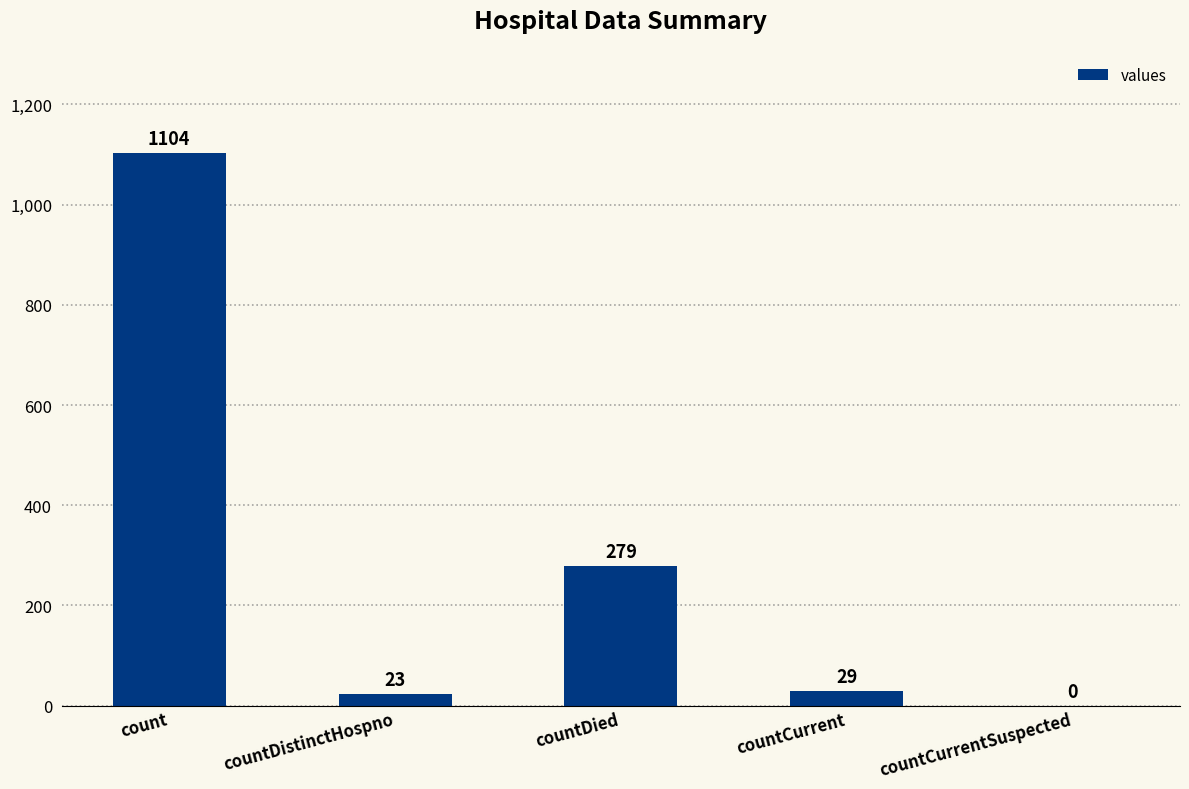

The chart shows a value of 509 at count. True or false?

False